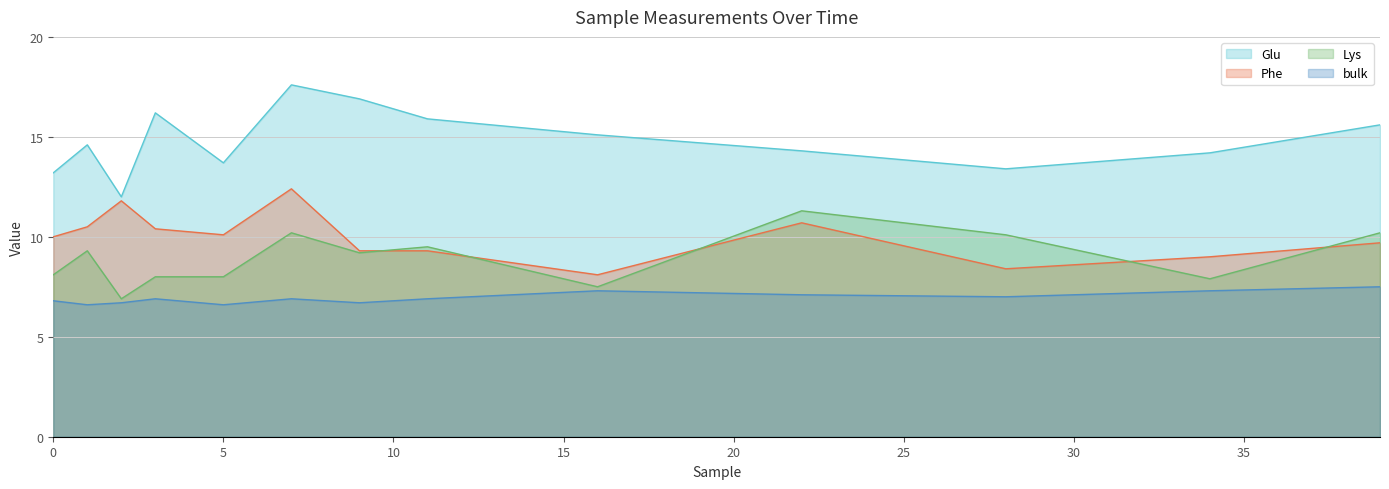

What is the value of the Phe point at the 10th from the left?

10.7